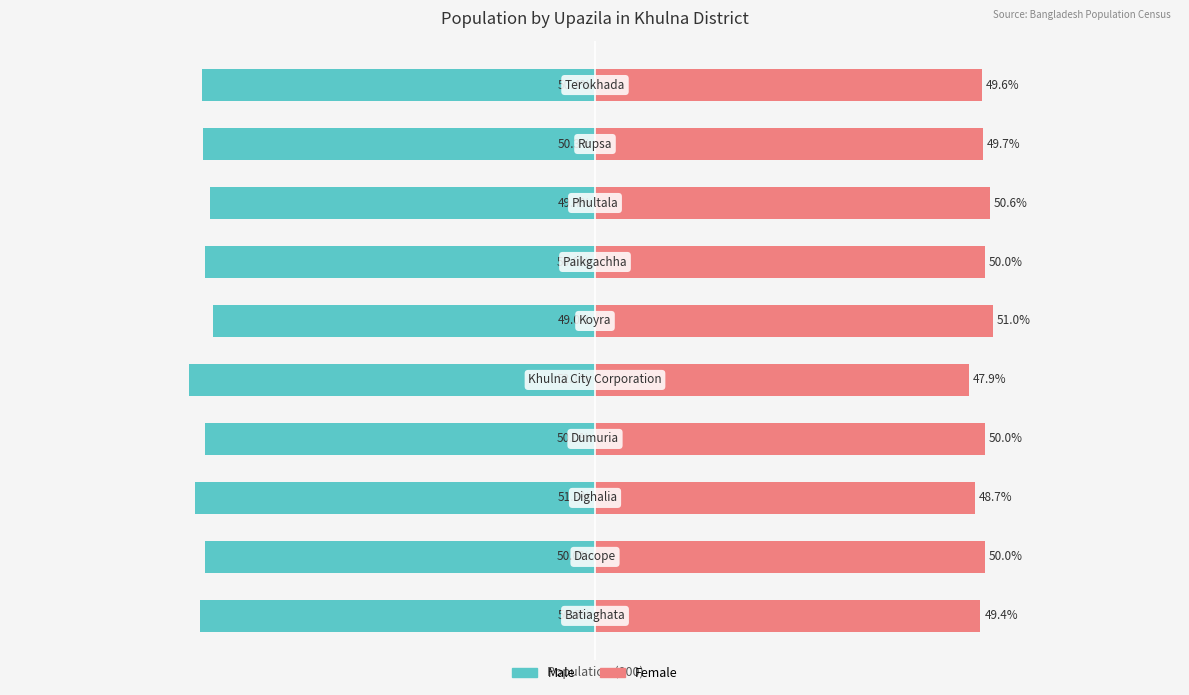

What is the difference between the maximum and second lowest values in the Female series?

2.3